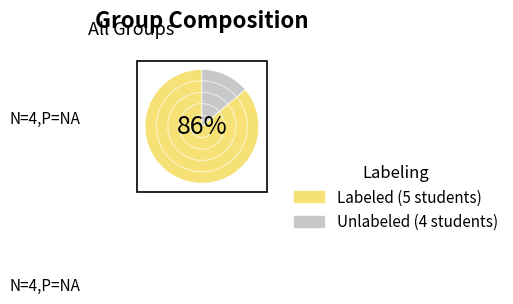

To the nearest percent, what is the average slice percentage?

50%